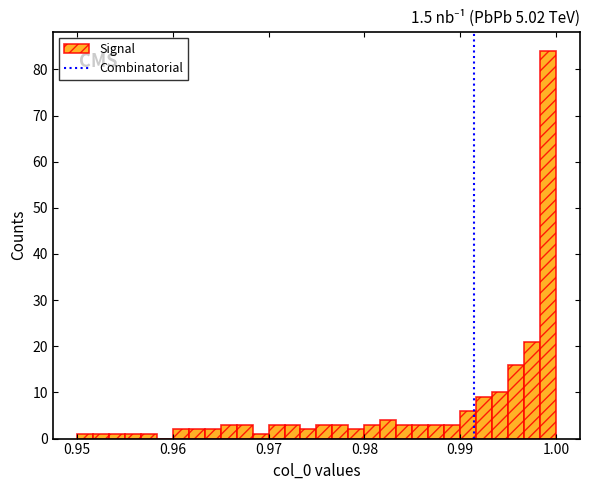

Around what value on the x-axis is the tallest bar? Give the approximate position of its centre, as read against the axis.

0.999